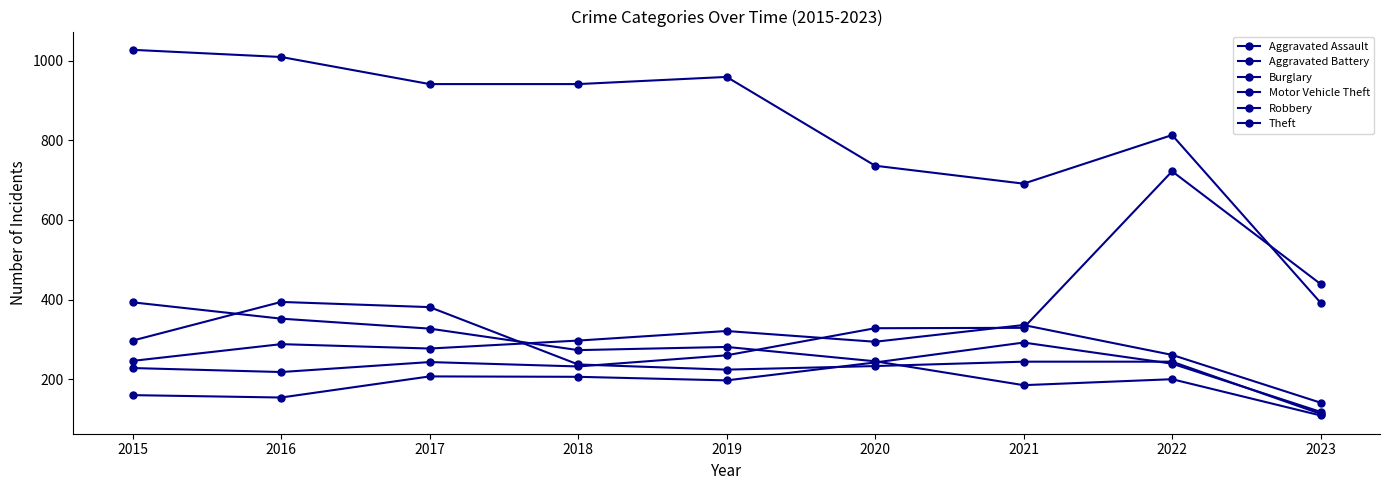

True or false: Theft and Aggravated Assault intersect in this chart.

False